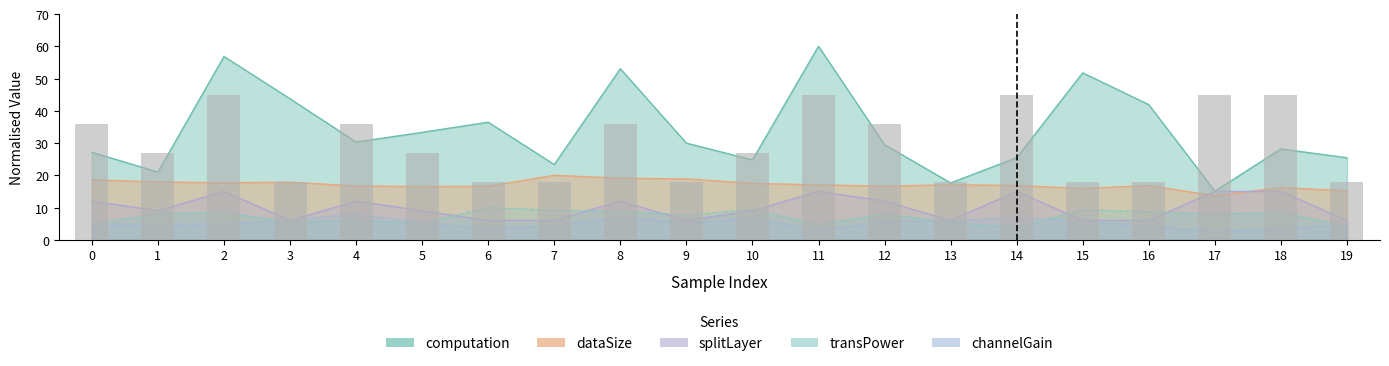

Between 12 and 13, which is larger?

12